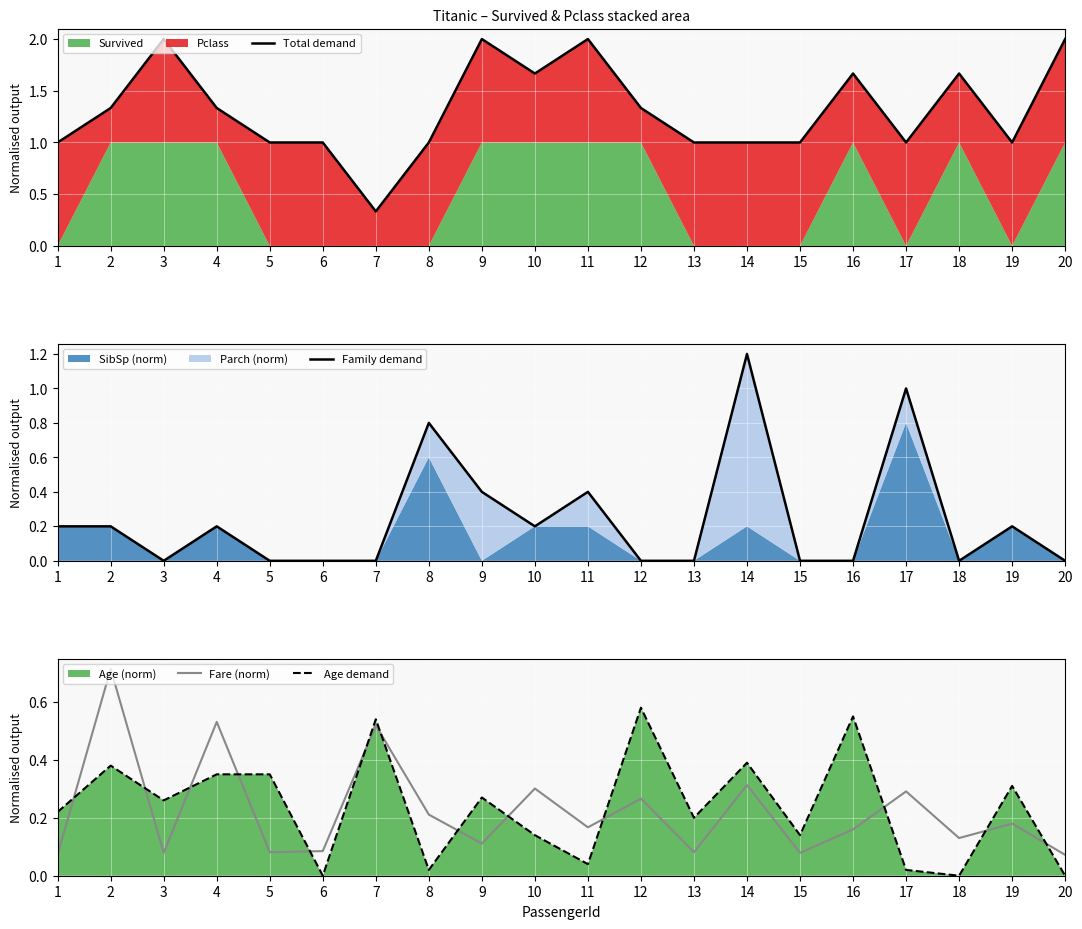

Which series changed the most between 13 and 20?

Total demand